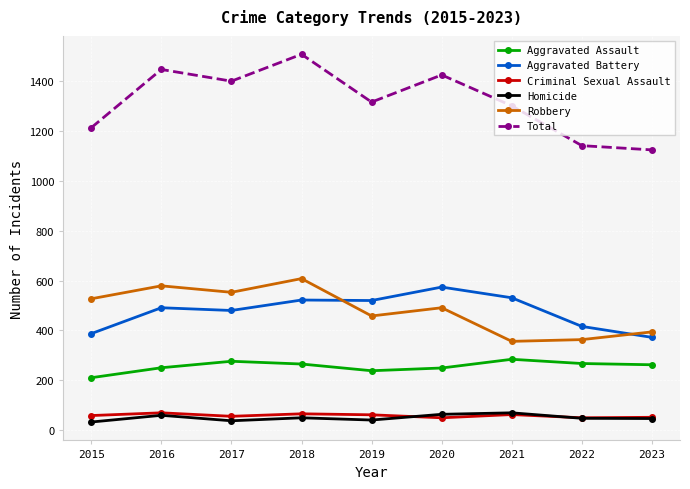

True or false: Homicide has a value of 32 at 2015.

True